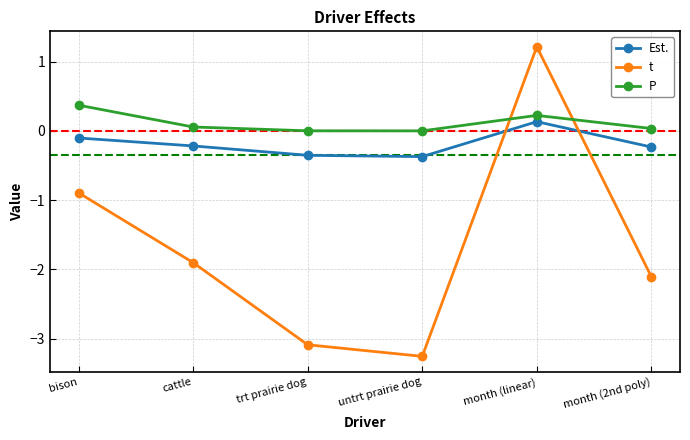

Which series has the widest spread of values?

t